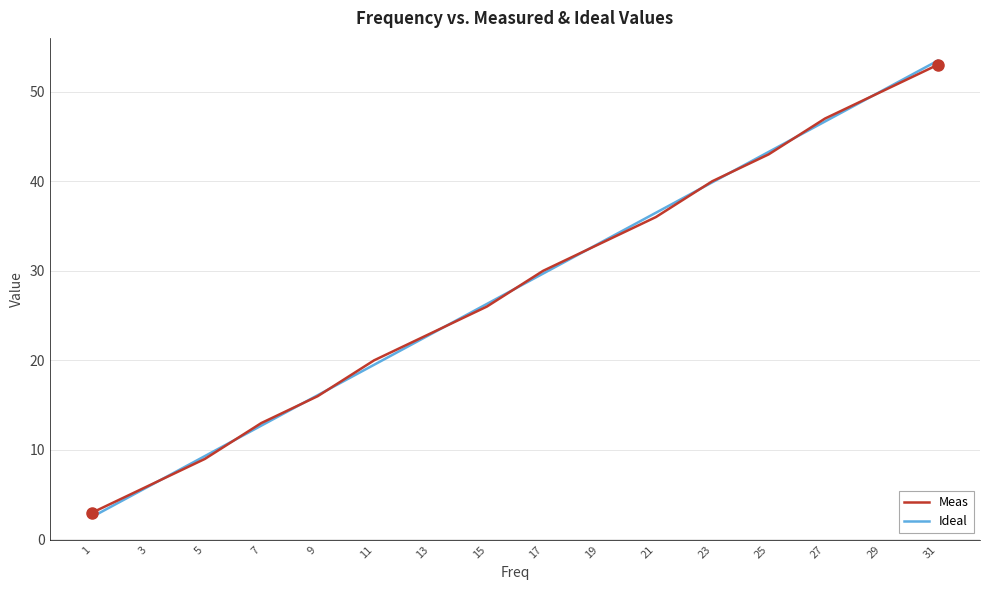

What is the difference between the highest and lowest values at 29?

0.1